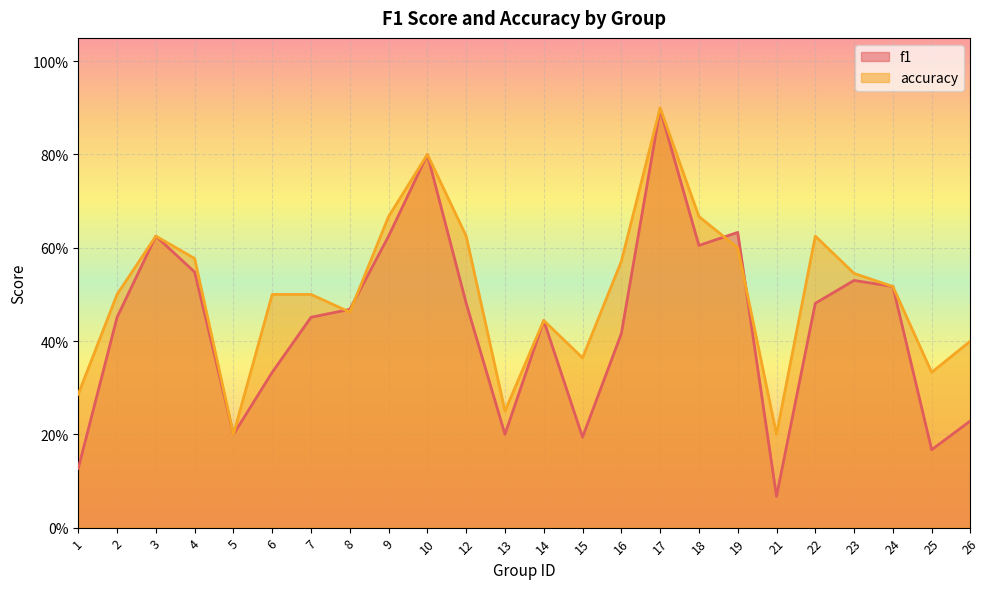

How many interior local peaks does the accuracy series have?

5